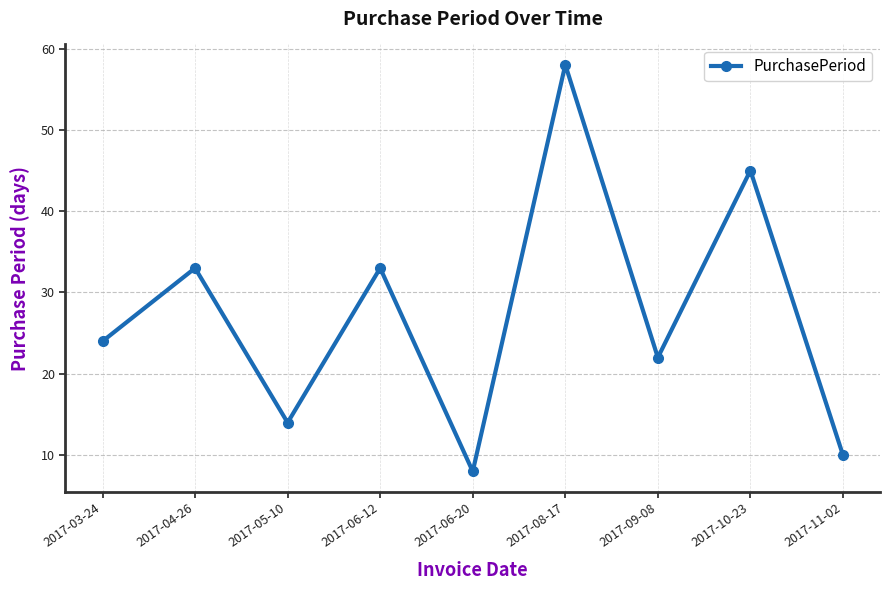

What is the ratio of the value at 2017-08-17 to the value at 2017-11-02?

5.8